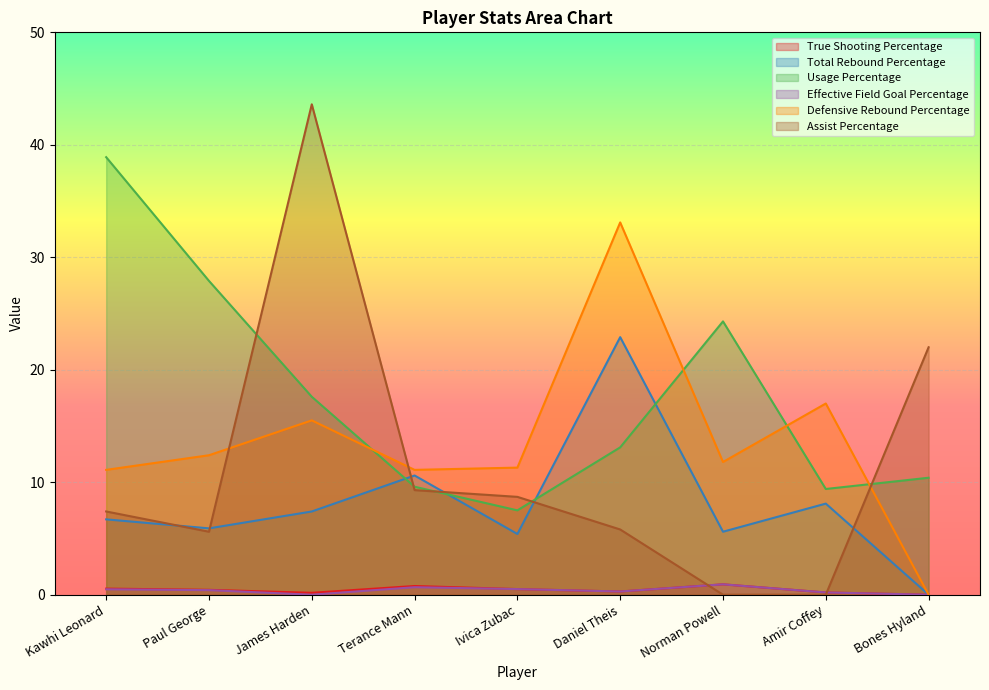

Reading left to right, list all the values displayed in this chart.

True Shooting Percentage: Kawhi Leonard=0.5	Paul George=0.4	James Harden=0.2	Terance Mann=0.8	Ivica Zubac=0.5	Daniel Theis=0.3	Norman Powell=0.9	Amir Coffey=0.2	Bones Hyland=0.0
Total Rebound Percentage: Kawhi Leonard=6.7	Paul George=5.9	James Harden=7.4	Terance Mann=10.6	Ivica Zubac=5.4	Daniel Theis=22.9	Norman Powell=5.6	Amir Coffey=8.1	Bones Hyland=0.0
Usage Percentage: Kawhi Leonard=38.9	Paul George=27.9	James Harden=17.6	Terance Mann=9.6	Ivica Zubac=7.5	Daniel Theis=13.1	Norman Powell=24.3	Amir Coffey=9.4	Bones Hyland=10.4
Effective Field Goal Percentage: Kawhi Leonard=0.5	Paul George=0.4	James Harden=0.0	Terance Mann=0.7	Ivica Zubac=0.5	Daniel Theis=0.3	Norman Powell=0.9	Amir Coffey=0.2	Bones Hyland=0.0
Defensive Rebound Percentage: Kawhi Leonard=11.1	Paul George=12.4	James Harden=15.5	Terance Mann=11.1	Ivica Zubac=11.3	Daniel Theis=33.1	Norman Powell=11.8	Amir Coffey=17.0	Bones Hyland=0.0
Assist Percentage: Kawhi Leonard=7.4	Paul George=5.6	James Harden=43.6	Terance Mann=9.3	Ivica Zubac=8.7	Daniel Theis=5.8	Norman Powell=0.0	Amir Coffey=0.0	Bones Hyland=22.0